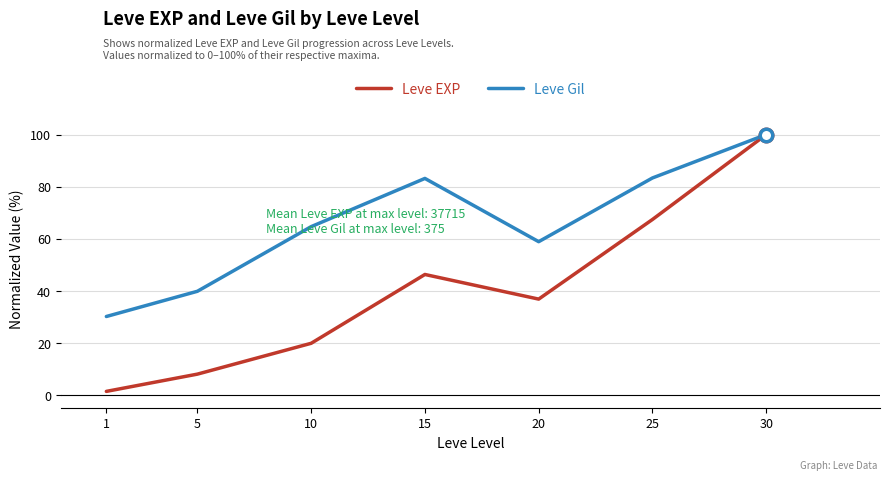

What is the total value across all series at 10?

84.4